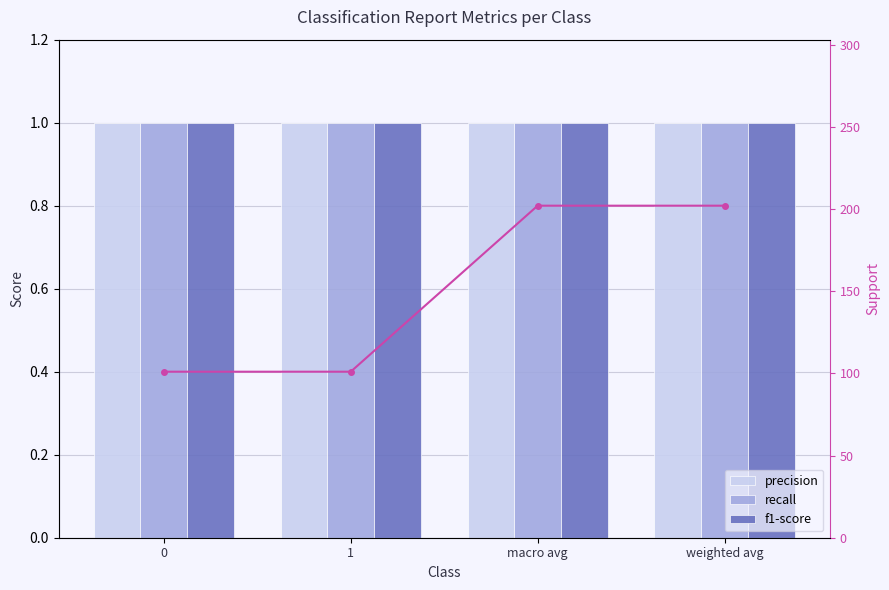

What position from the left is 0?

1